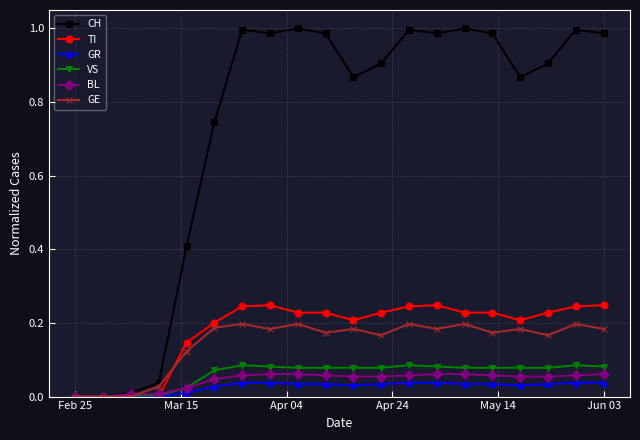

True or false: TI has more than 0 interior local peaks.

True